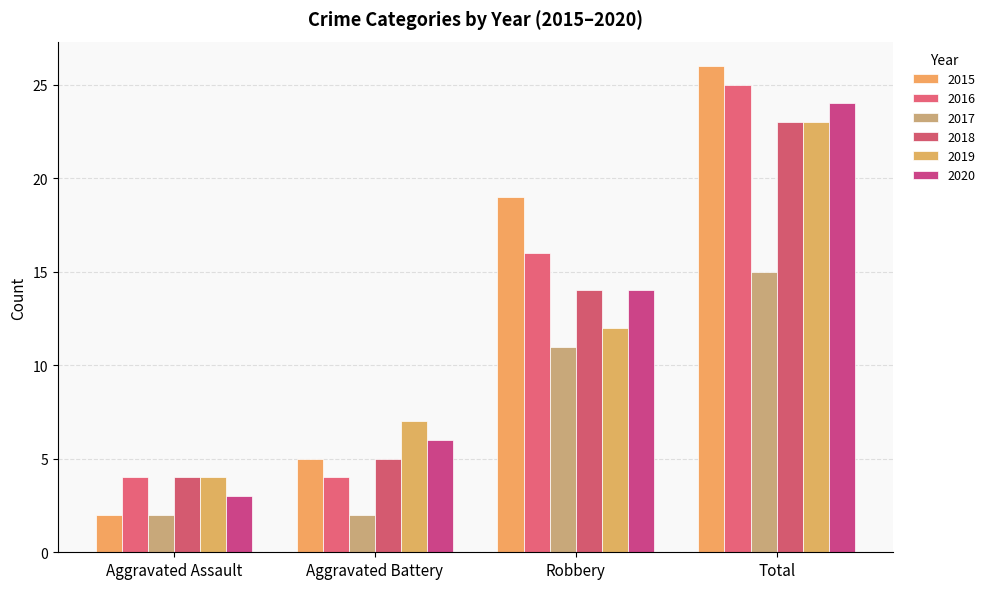

What is the difference between the 2020 values at Total and Aggravated Battery?

18